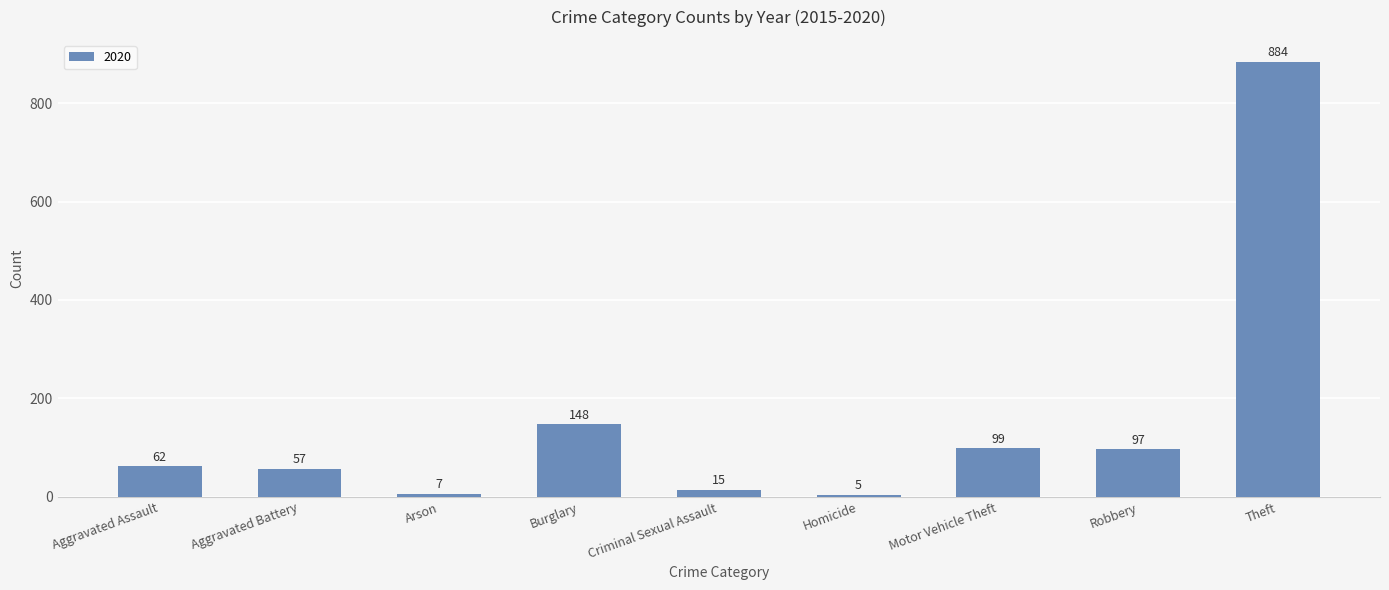

What is the difference between the maximum and minimum values?

879